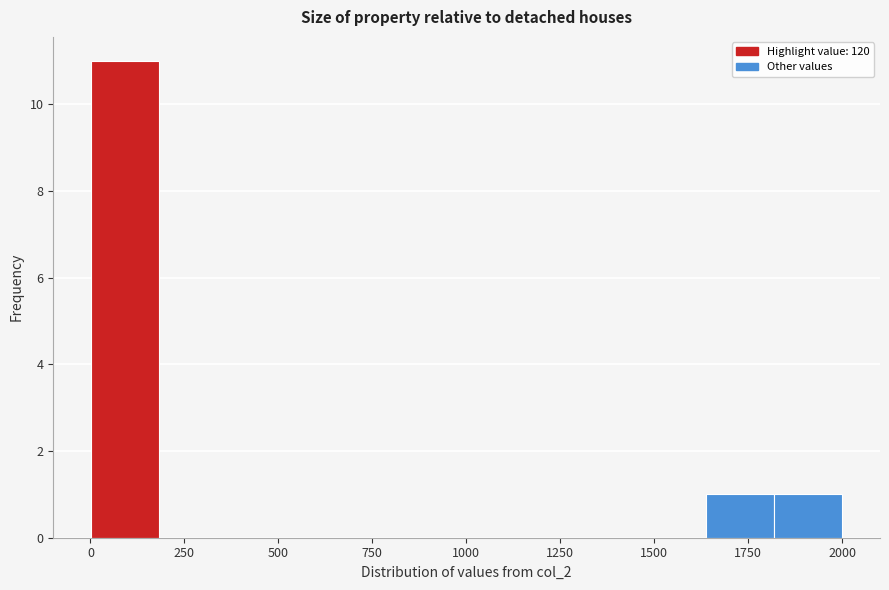

Around what value on the x-axis is the tallest bar? Give the approximate position of its centre, as read against the axis.

100